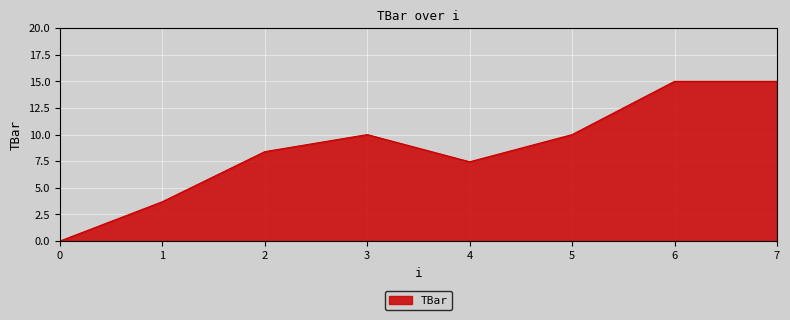

What is the average value?

8.7